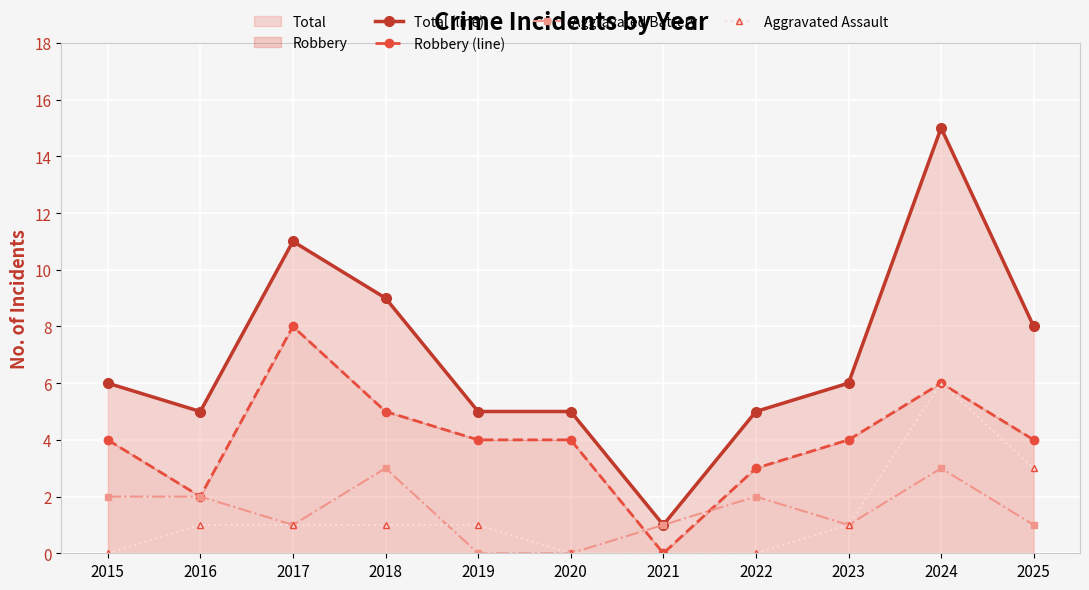

True or false: Total (line) and Aggravated Assault cross at least once.

False